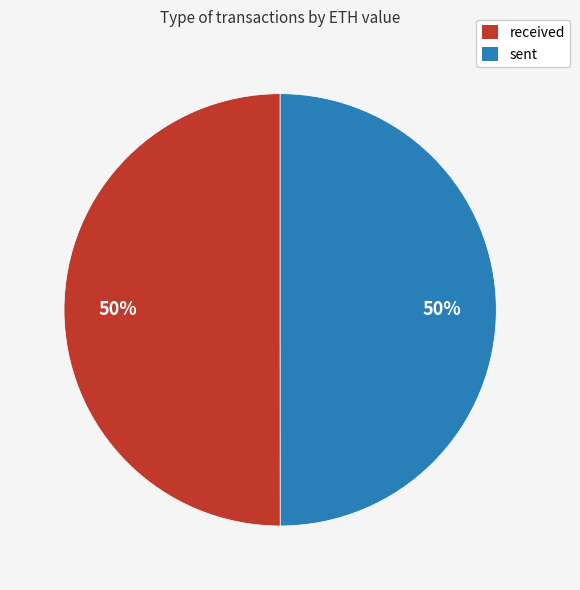

Is the sum of received and sent greater than half?

Yes